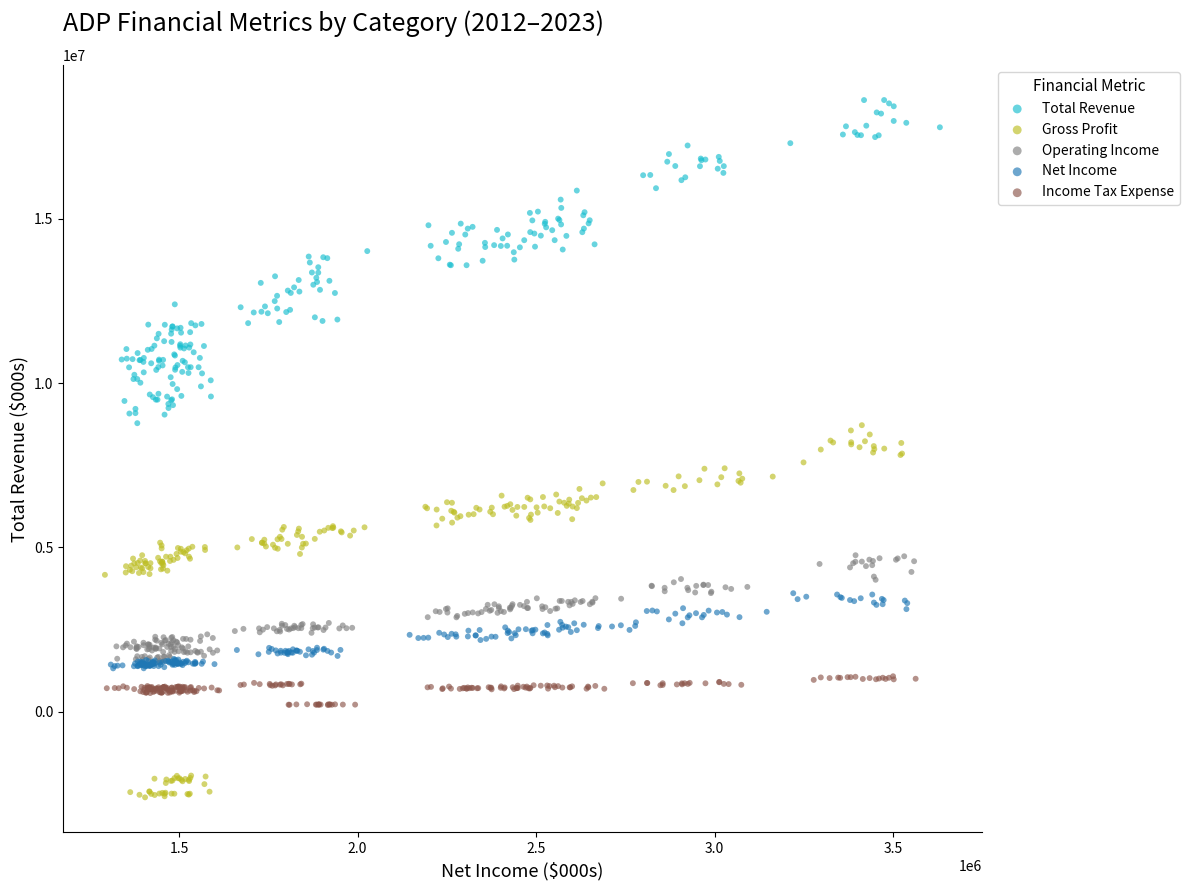

Which series reaches the maximum Y coordinate?

Total Revenue